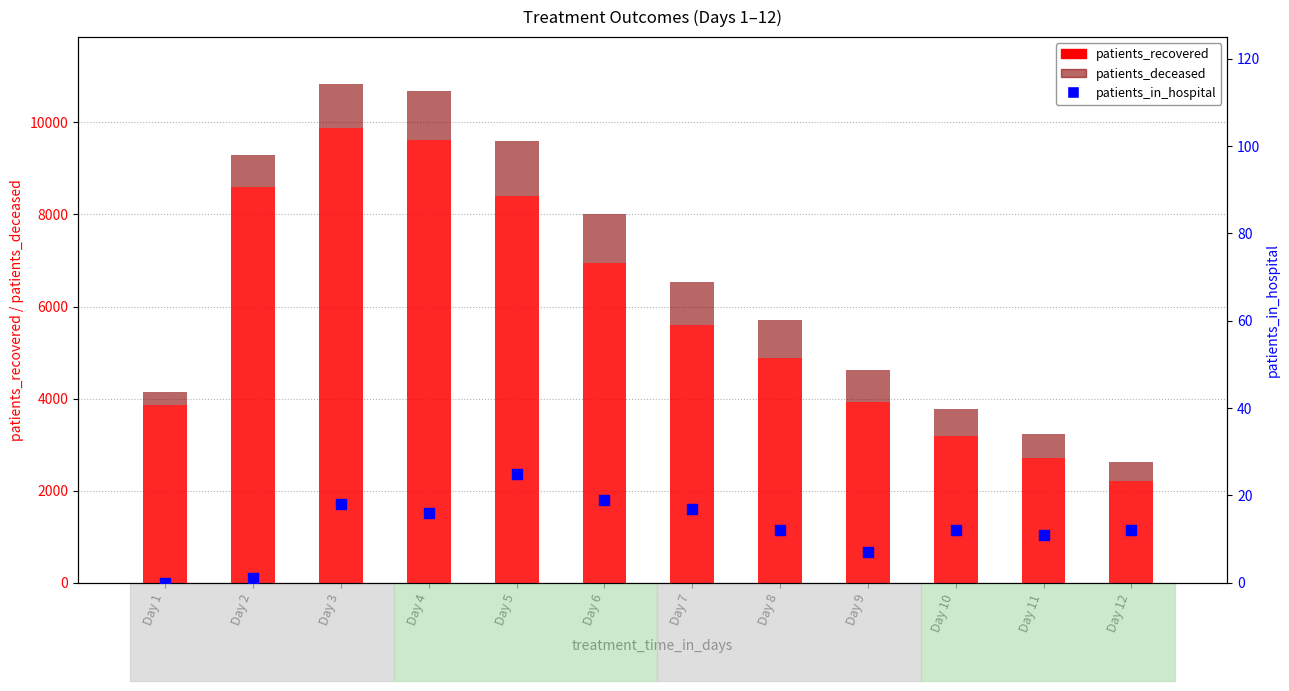

What are all the series names shown in the legend?

patients_recovered, patients_deceased, patients_in_hospital